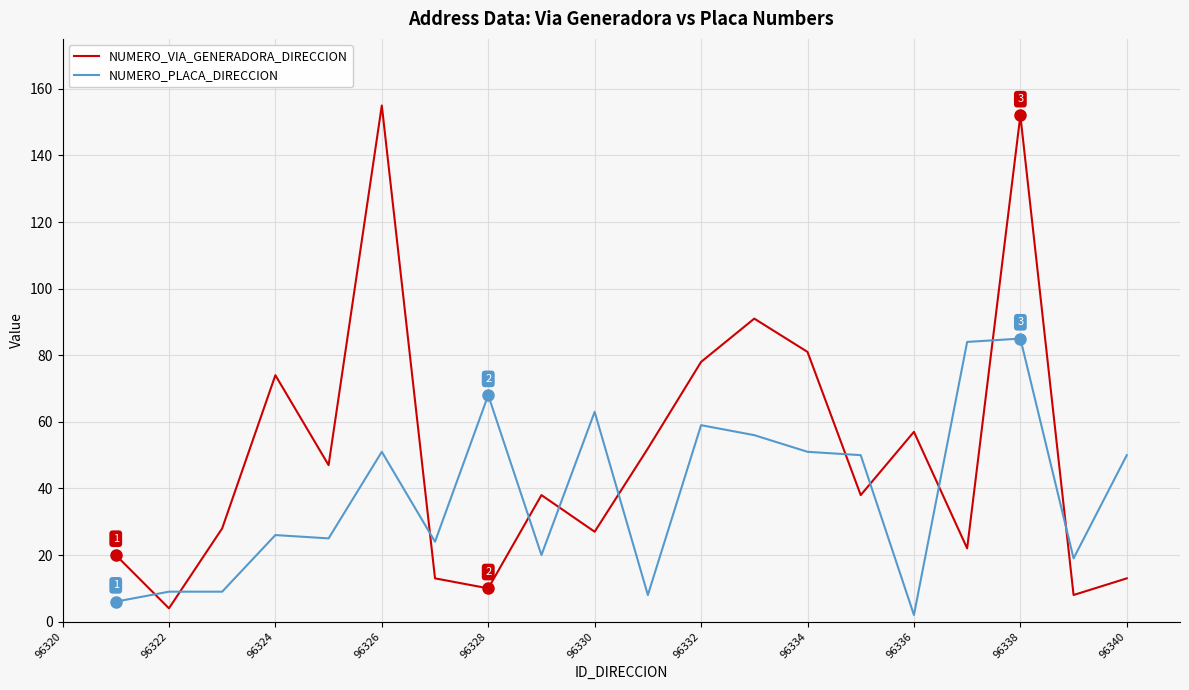

How many lines are shown in the chart?

2